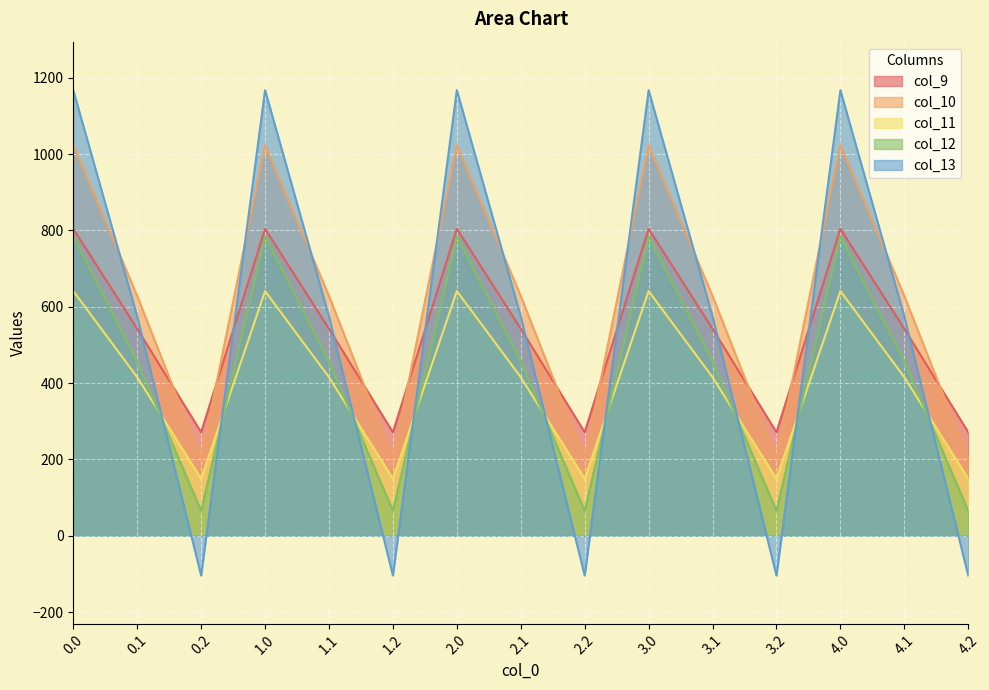

True or false: col_11 has more than 2 points higher than both neighbors.

True